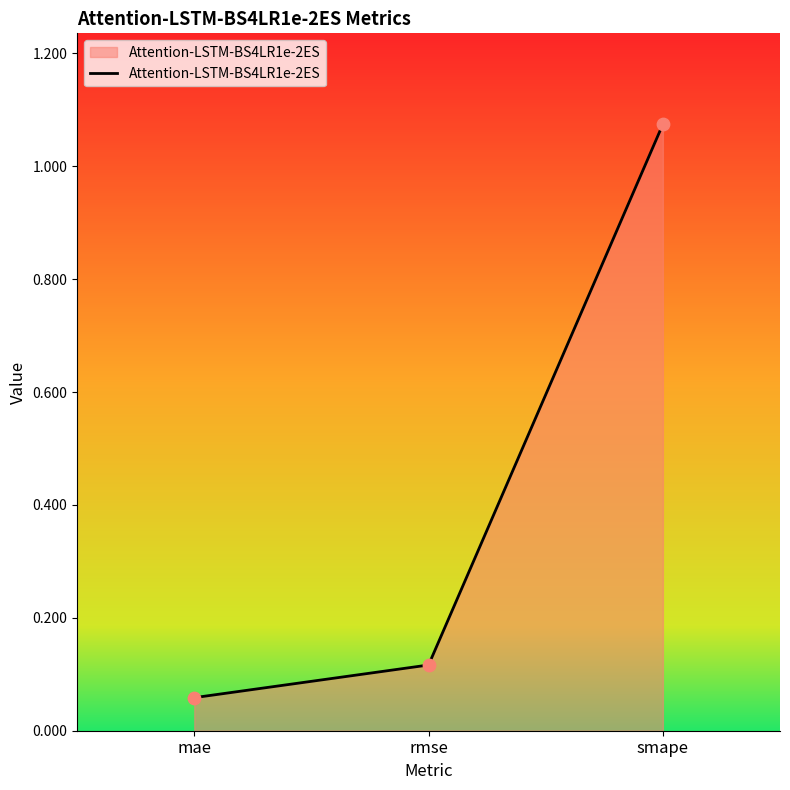

Between smape and rmse, which is larger?

smape